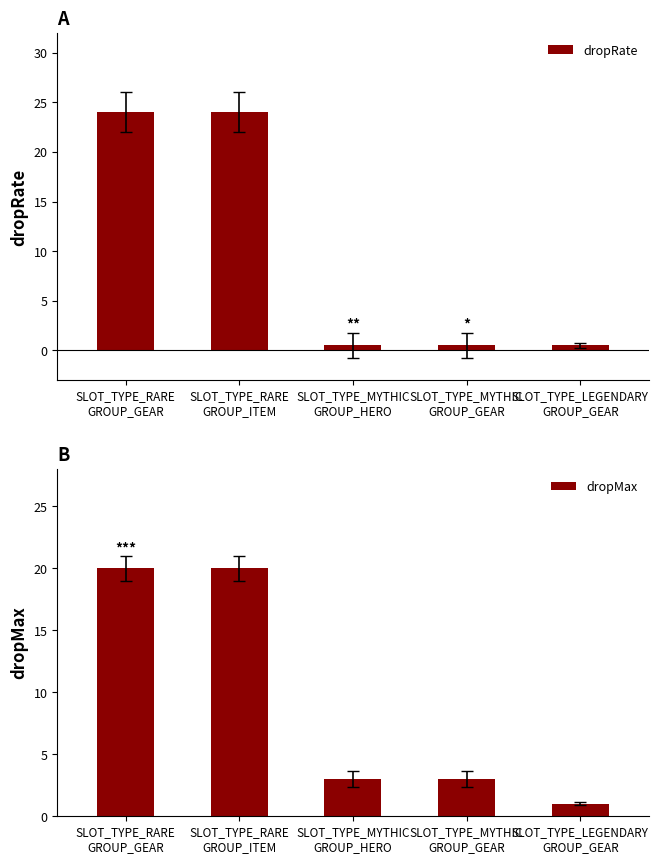

Reading left to right, extract all data points from this chart.

dropRate: SLOT_TYPE_RARE
GROUP_GEAR=24.0	SLOT_TYPE_RARE
GROUP_ITEM=24.0	SLOT_TYPE_MYTHIC
GROUP_HERO=0.5	SLOT_TYPE_MYTHIC
GROUP_GEAR=0.5	SLOT_TYPE_LEGENDARY
GROUP_GEAR=0.5
dropMax: SLOT_TYPE_RARE
GROUP_GEAR=20.0	SLOT_TYPE_RARE
GROUP_ITEM=20.0	SLOT_TYPE_MYTHIC
GROUP_HERO=3.0	SLOT_TYPE_MYTHIC
GROUP_GEAR=3.0	SLOT_TYPE_LEGENDARY
GROUP_GEAR=1.0